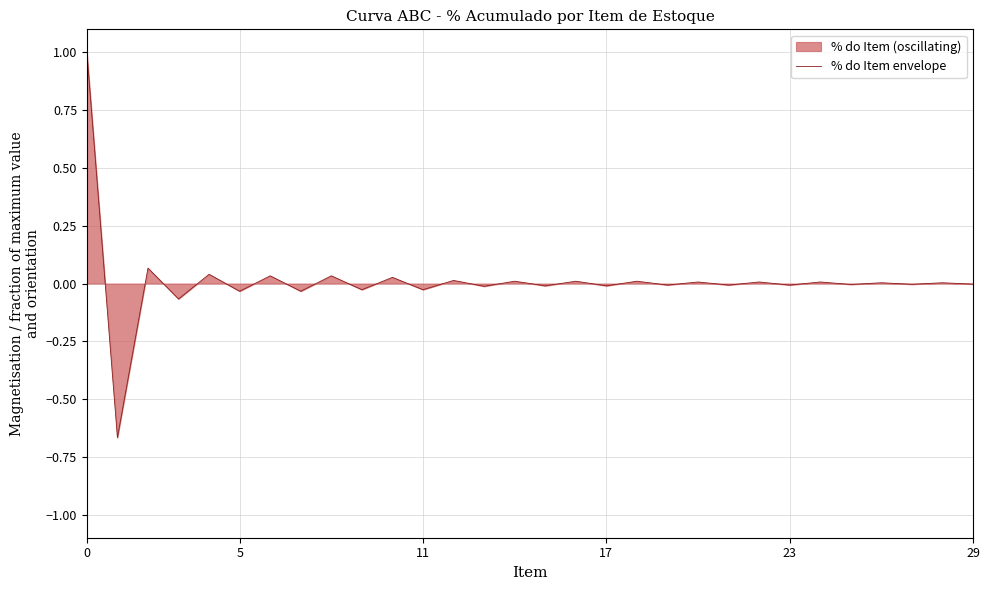

The chart shows a value of 0.0 at 6. True or false?

False